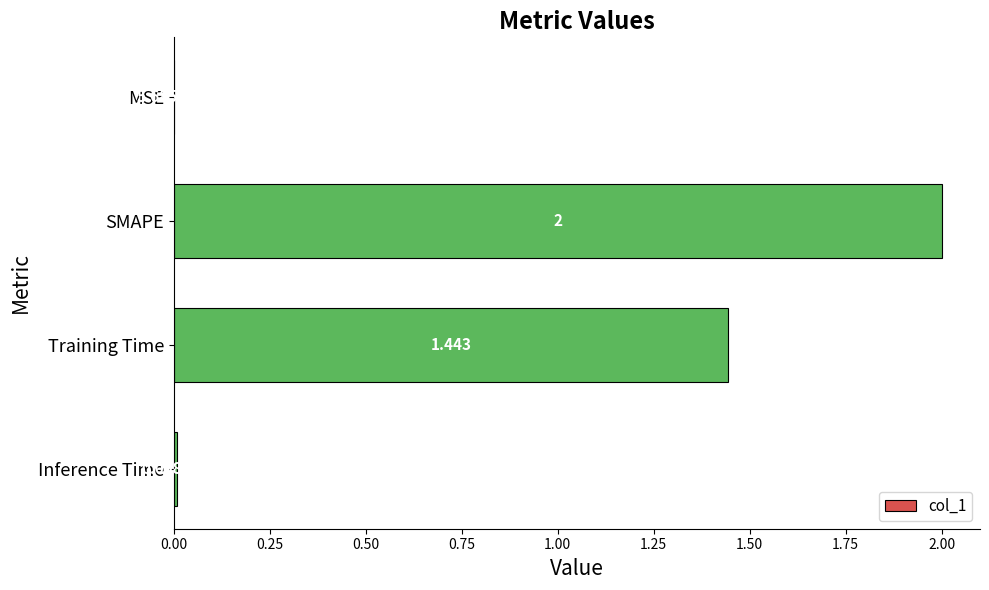

Between Training Time and Inference Time, which is larger?

Training Time